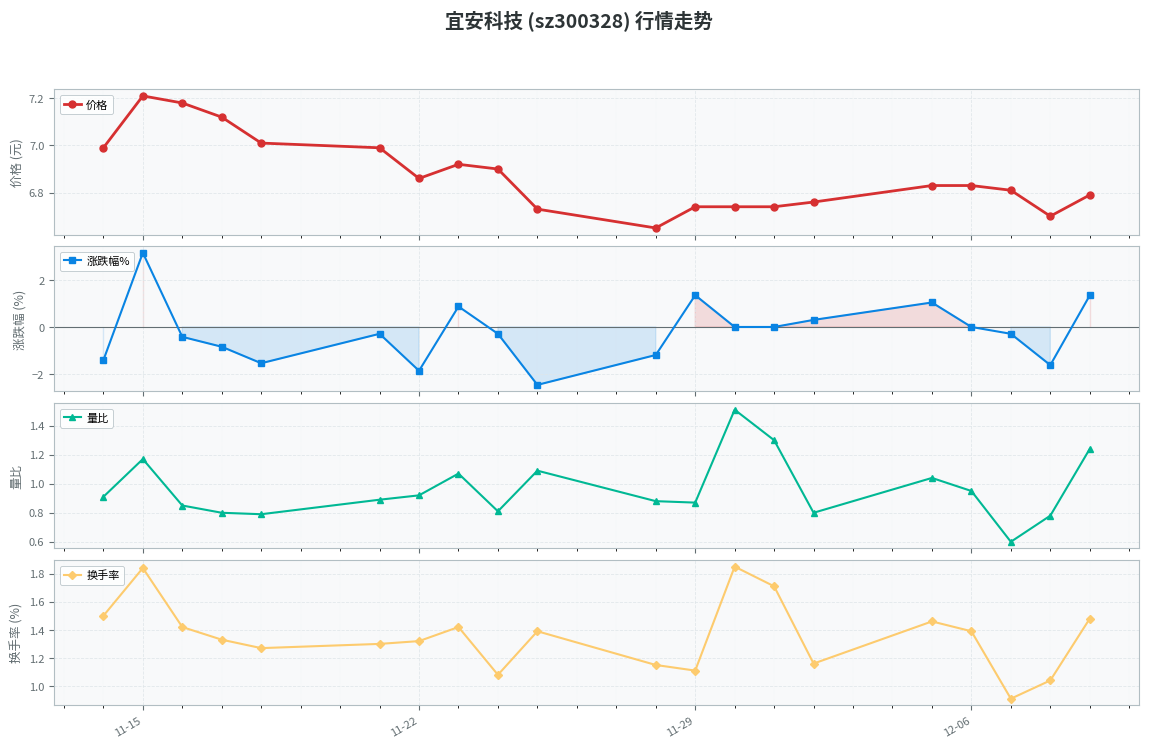

How many interior local valleys does the 量比 series have?

5